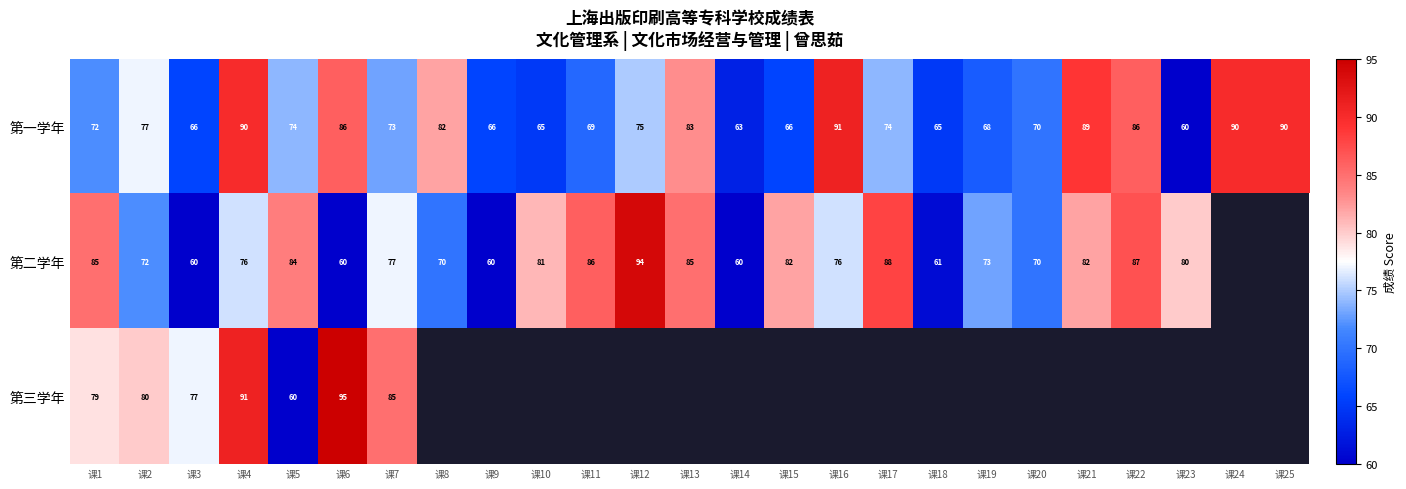

What is the sum of the 第一学年 values at 课4 and 课19?

158